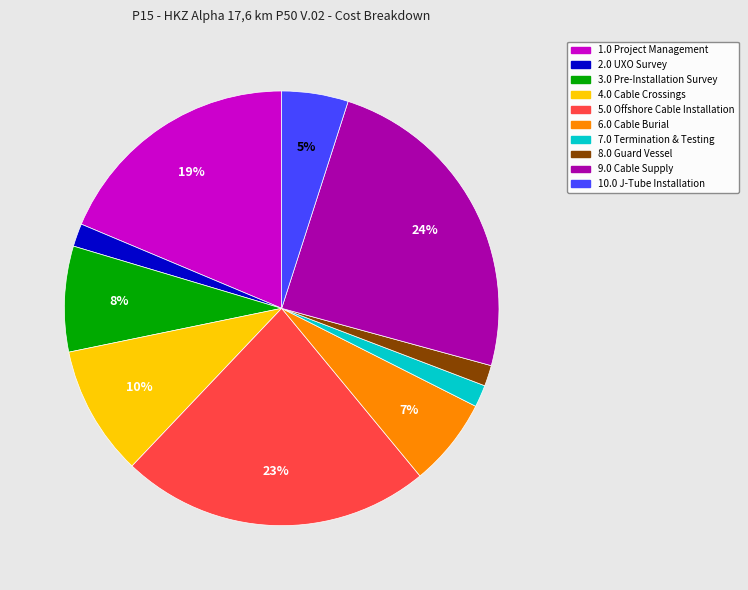

Is there a majority slice in this chart?

No